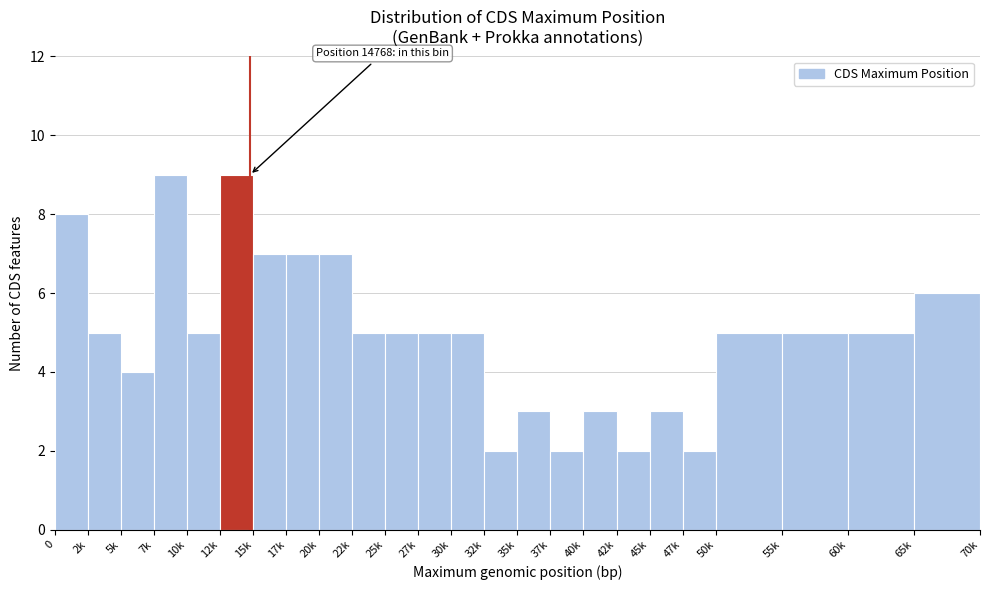

Reading left to right, list all the values displayed in this chart.

0=8	2k=5	5k=4	7k=9	10k=5	12k=9	15k=7	17k=7	20k=7	22k=5	25k=5	27k=5	30k=5	32k=2	35k=3	37k=2	40k=3	42k=2	45k=3	47k=2	50k=5	55k=5	60k=5	65k=6